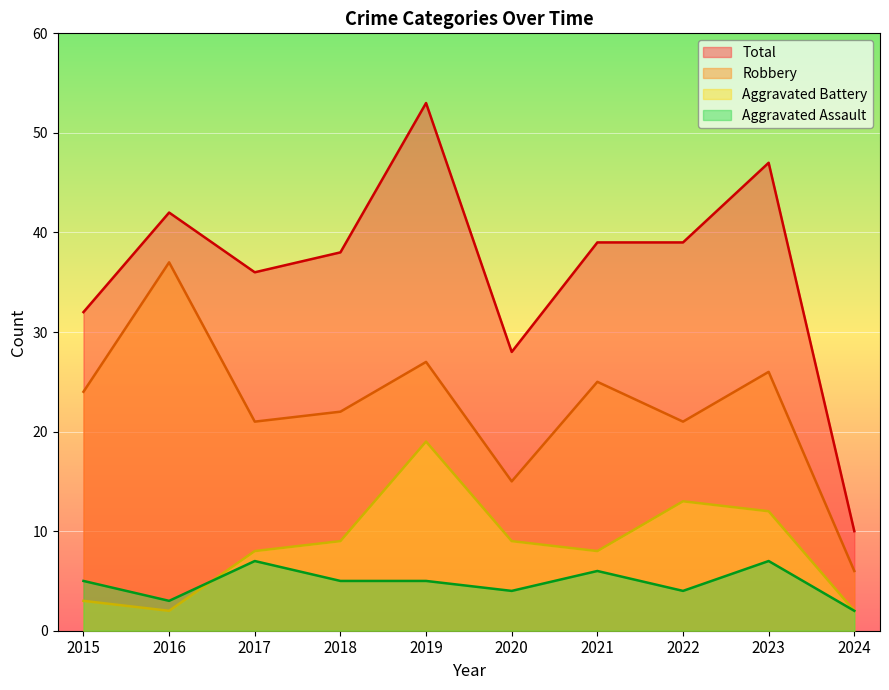

The value of Robbery at 2017 is 21. True or false?

True